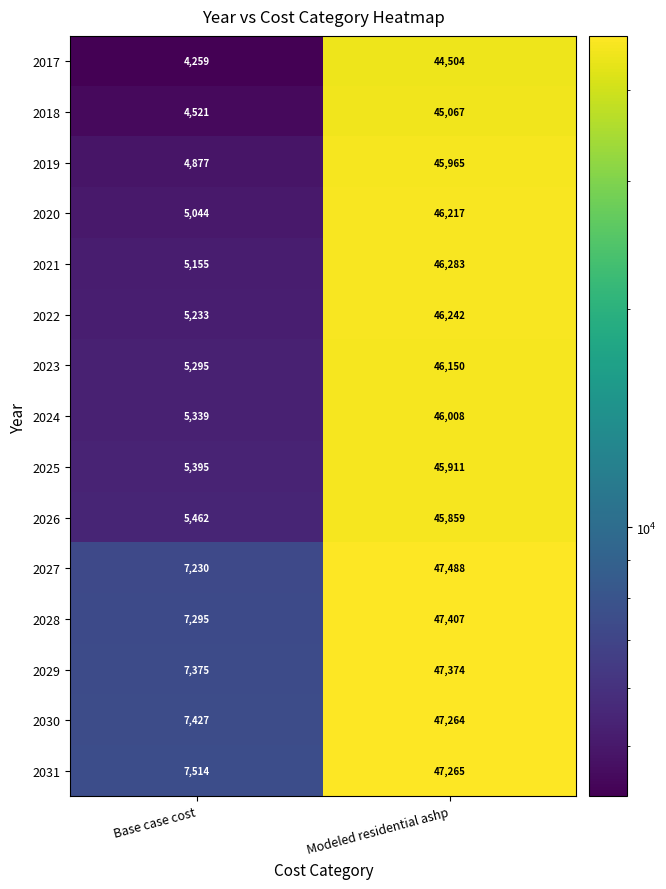

What value does the 2020 series have at Modeled residential ashp, to the nearest 50?

46200